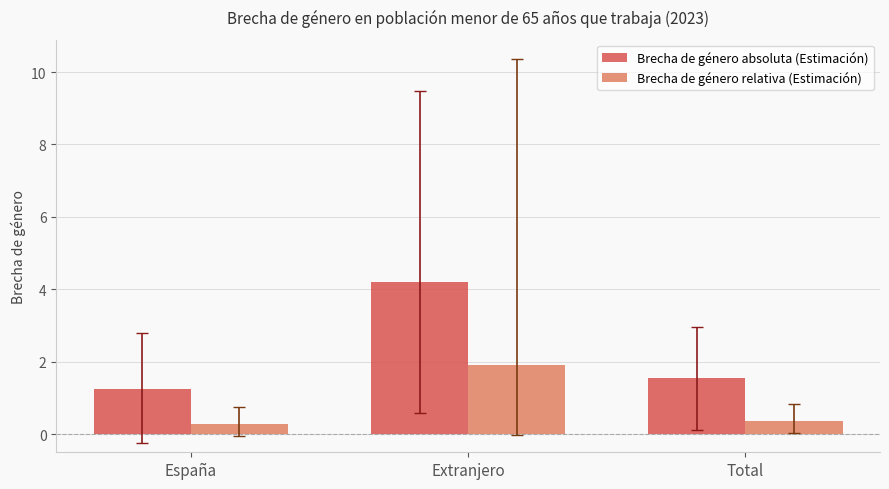

What is the smallest value displayed?

0.3